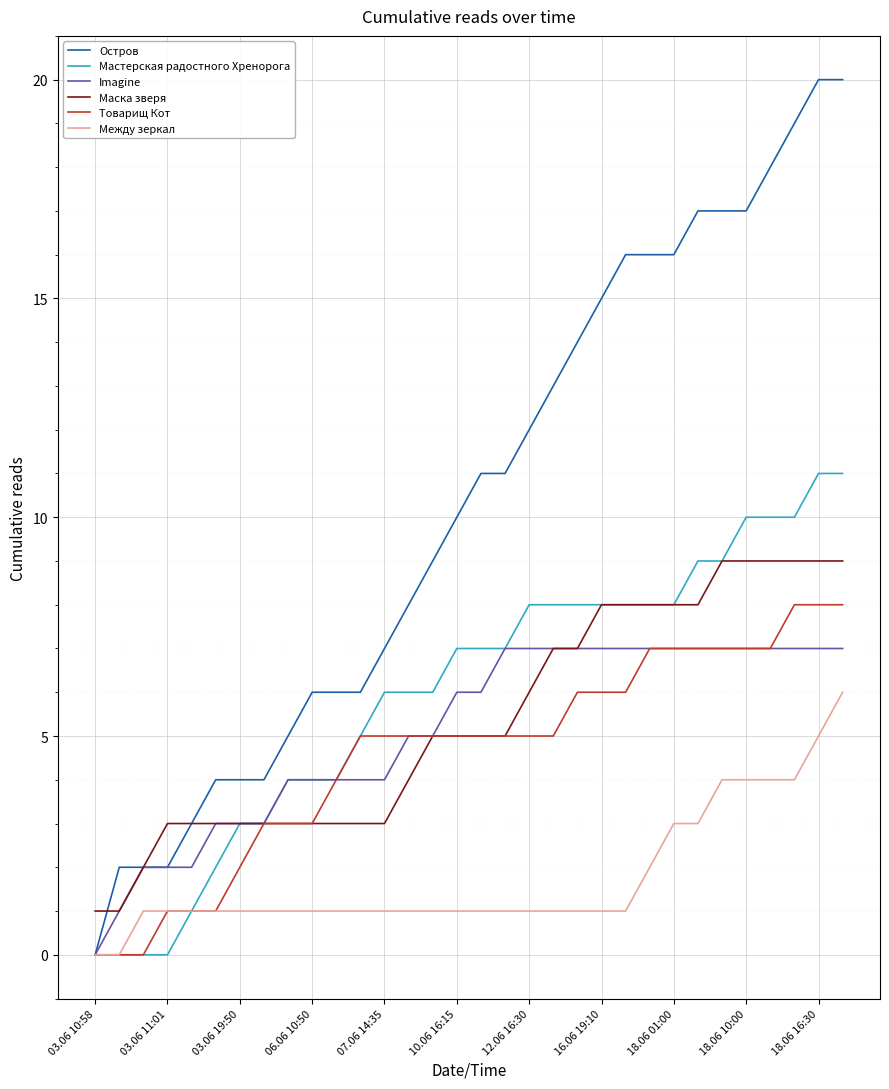

Is this an area chart (filled region under the line)?

No